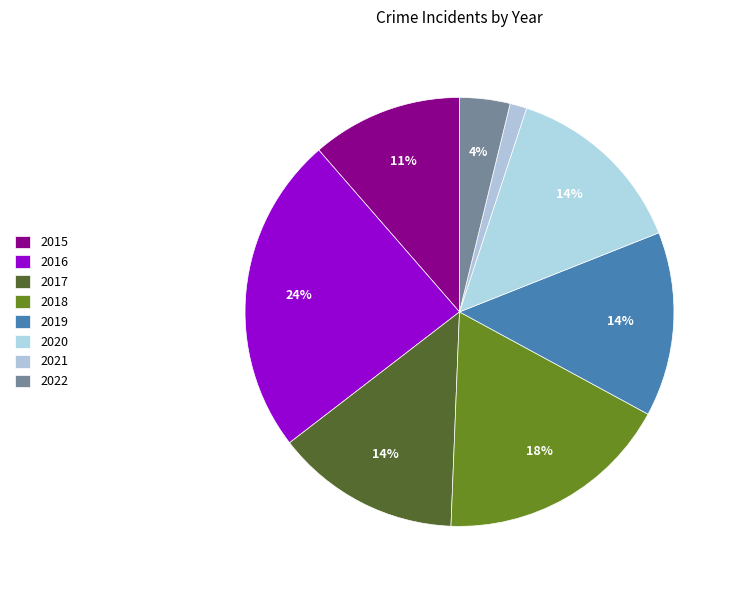

How many slices are in this pie chart?

8